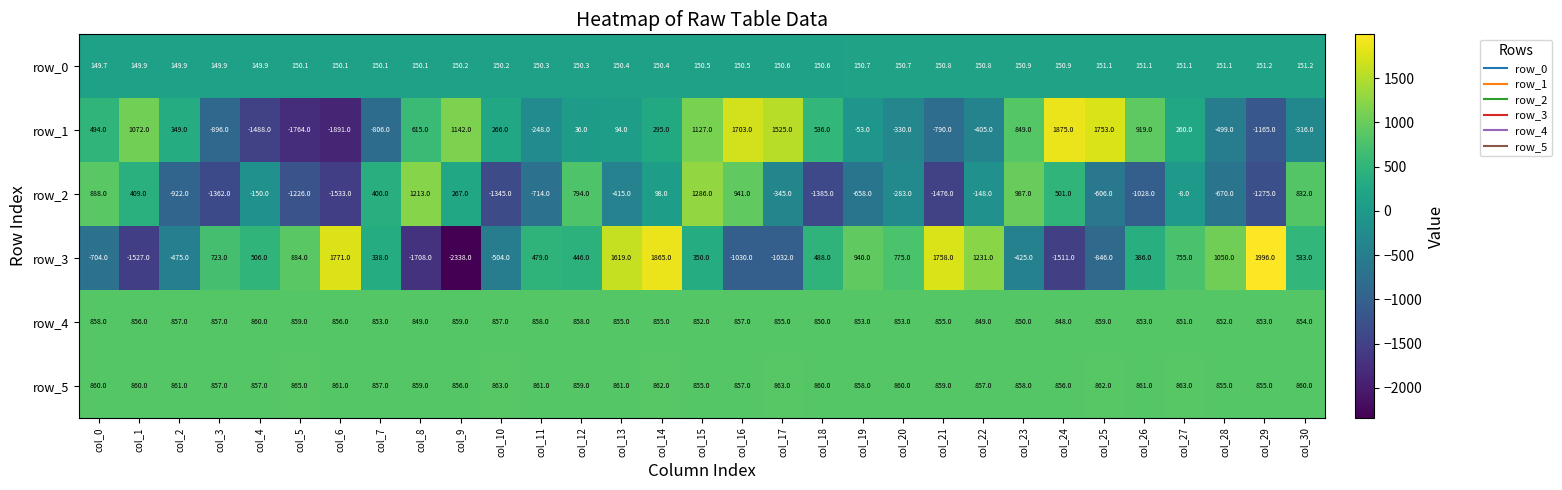

True or false: row_0 has a value of 241.5 at col_27.

False